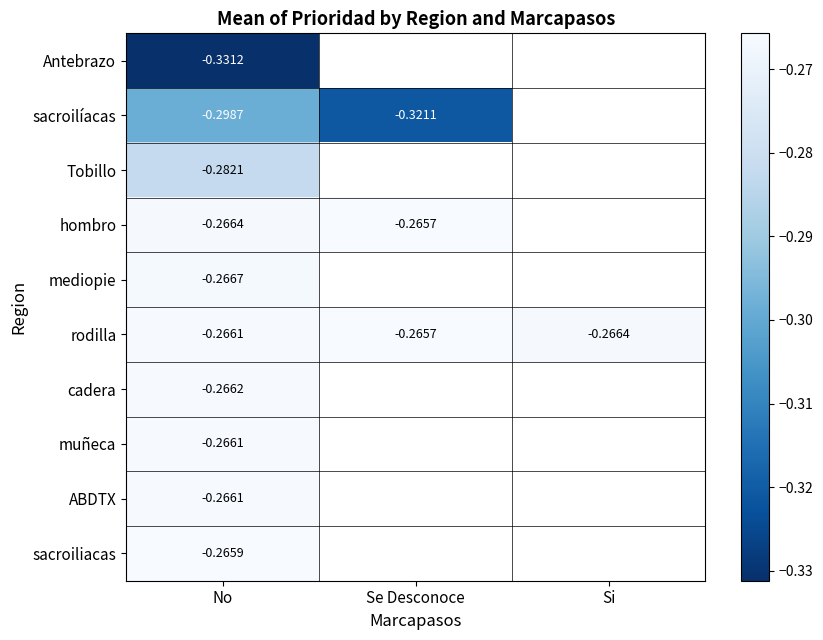

Where is rodilla nearest to the value 0?

Se Desconoce